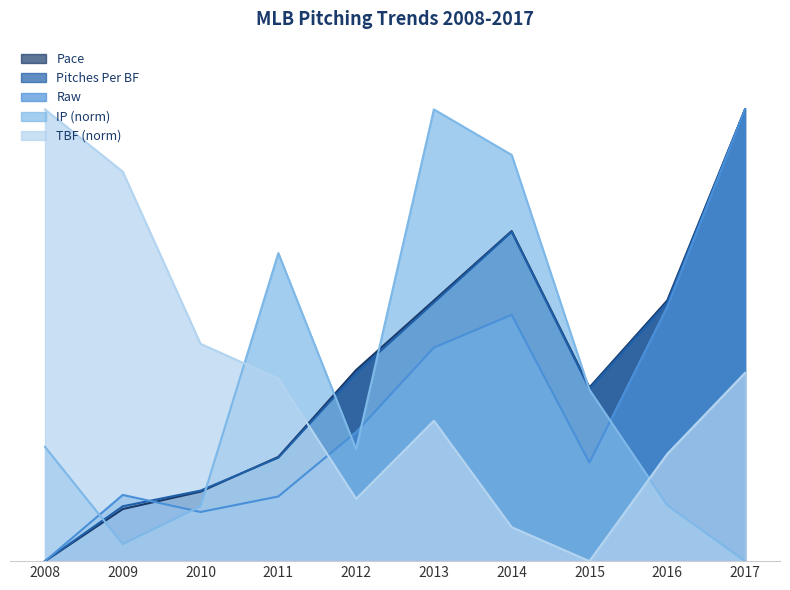

What is the difference between the second highest and second lowest values in the Pace series?

0.6